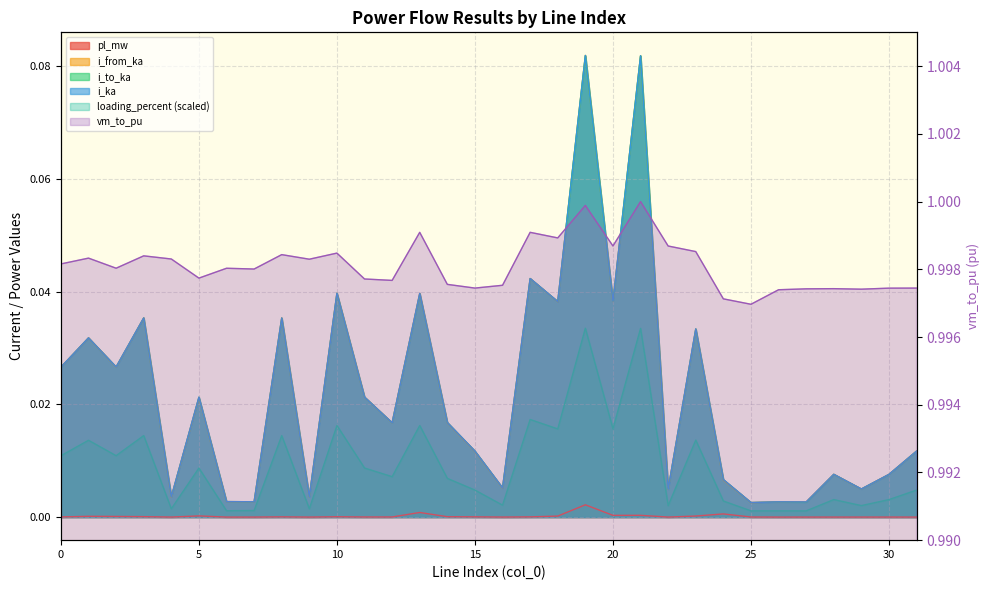

Rank the categories by pl_mw value from highest to lowest.

19, 13, 24, 21, 20, 5, 23, 18, 1, 2, 3, 14, 10, 15, 8, 17, 0, 12, 11, 25, 16, 30, 4, 27, 7, 29, 28, 31, 9, 26, 22, 6